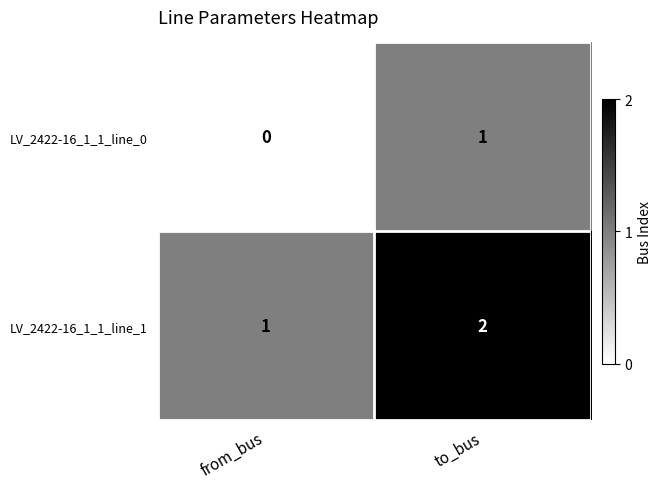

Is it true that LV_2422-16_1_1_line_1 equals 2 at to_bus?

True